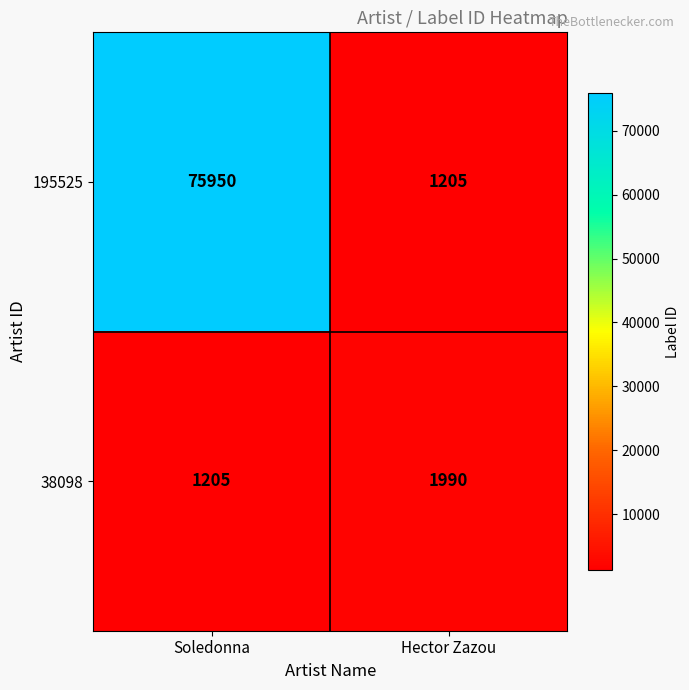

What is the difference between the highest and lowest values at Soledonna?

74745